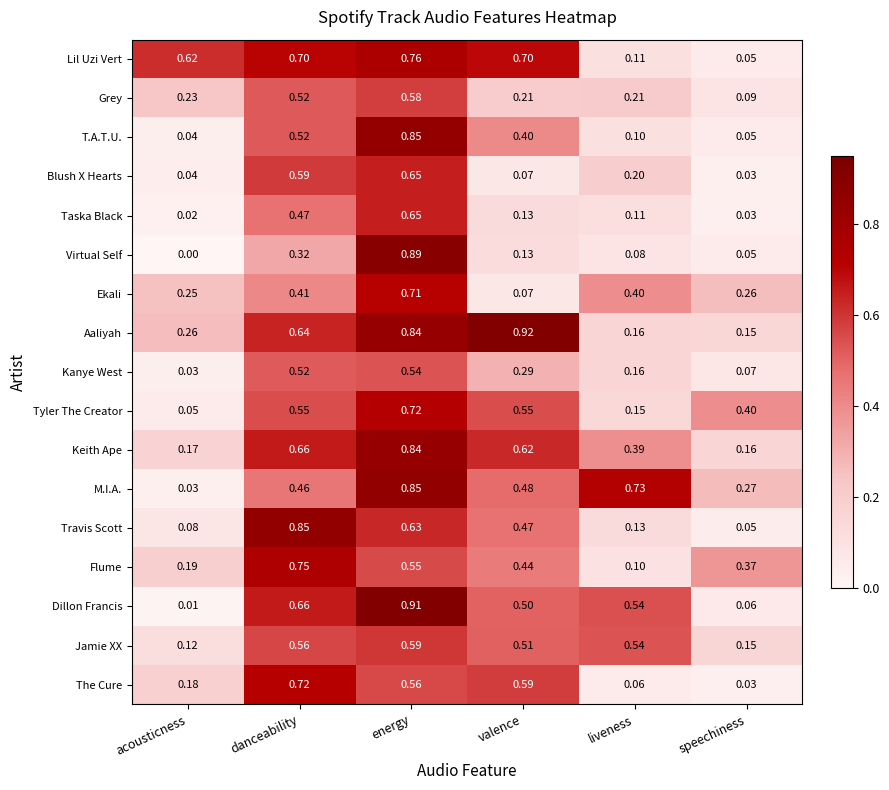

What is the spread (max minus min) of values at liveness?

0.7